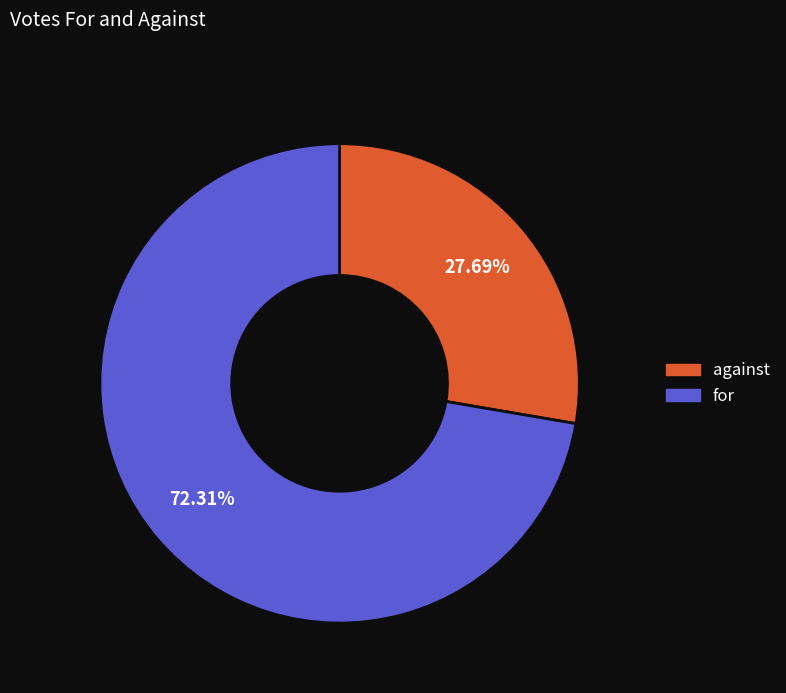

Approximately how many times larger is the value at against compared to for?

0.4